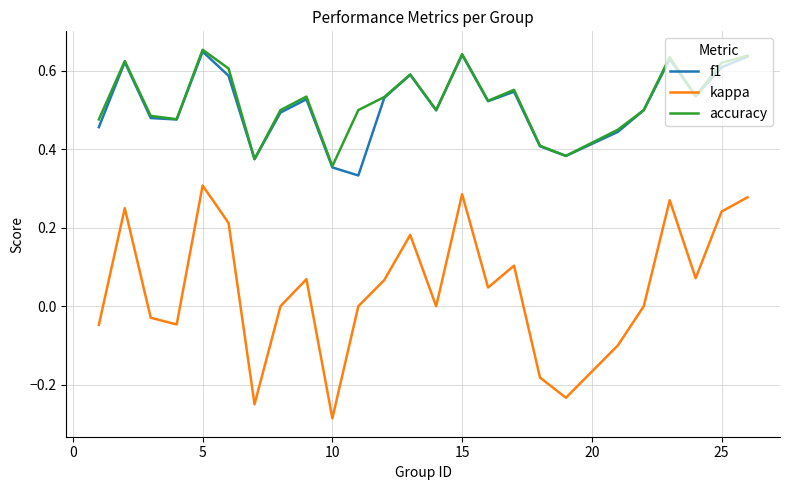

In accuracy, how many points are lower than both neighbors (excluding endpoints)?

7